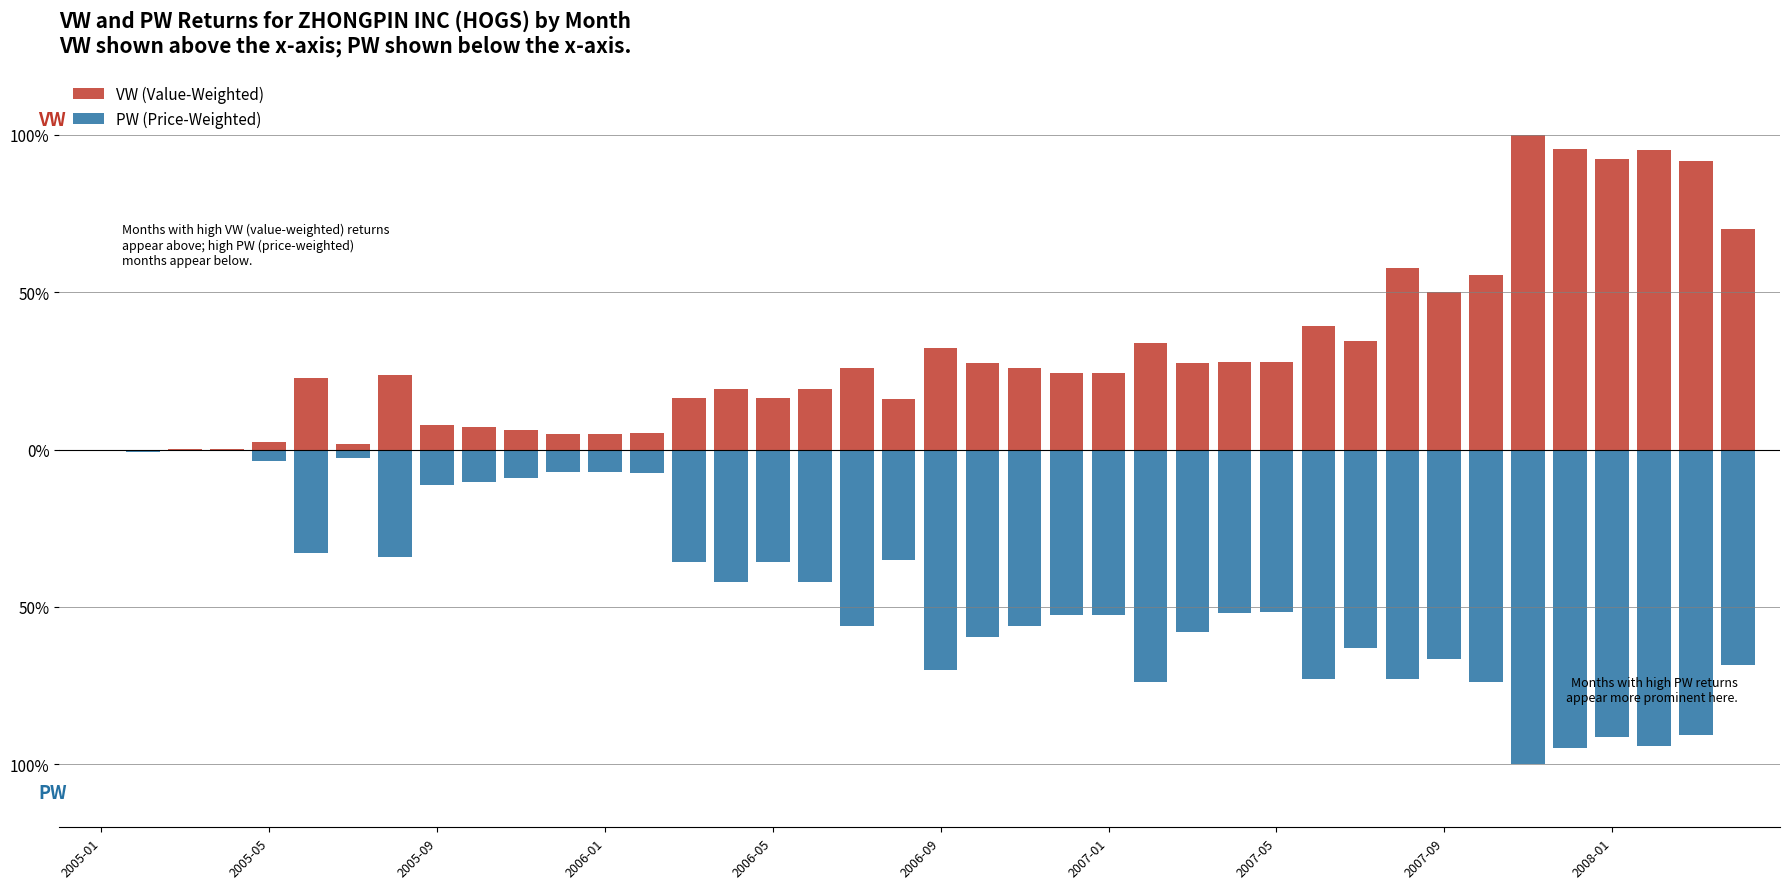

Is the value of VW (Value-Weighted) at 34 greater than the value of PW (Price-Weighted) at 19?

Yes